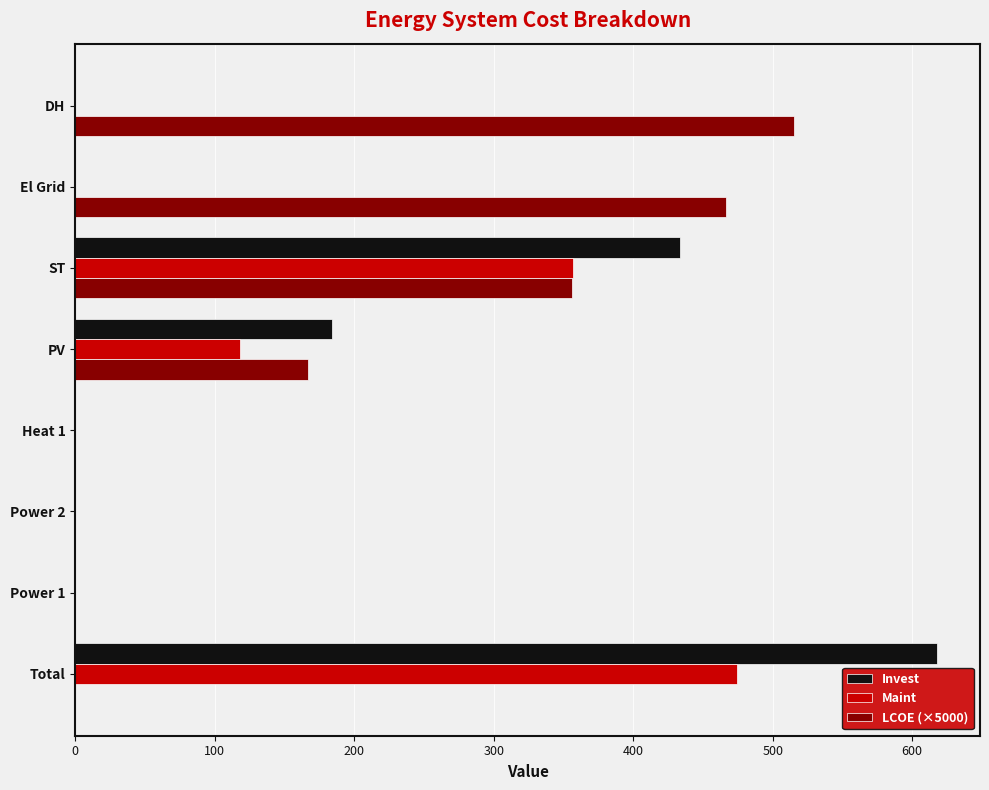

True or false: Maint has a value of 474.6 at Total.

True